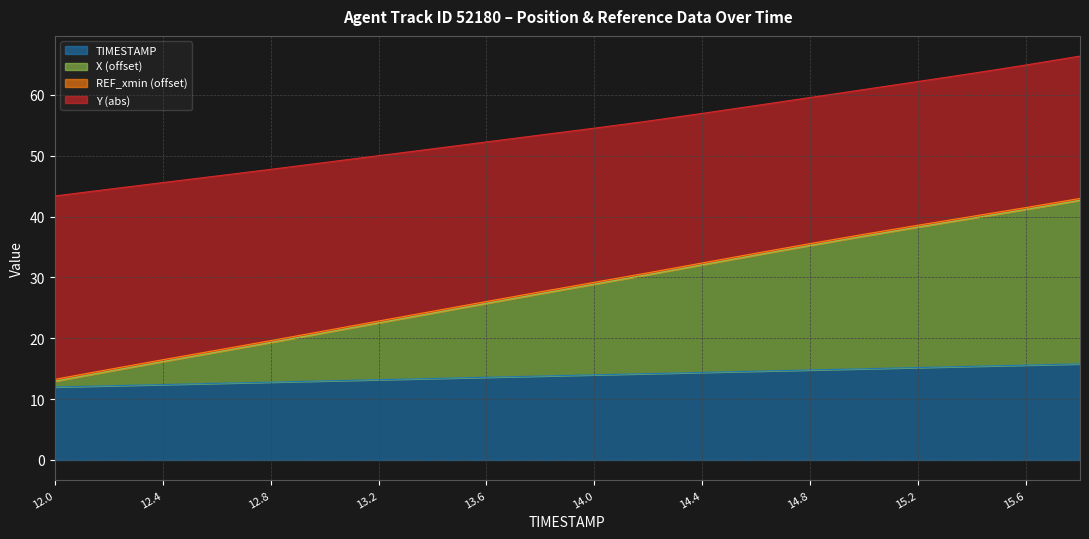

At which category is the sum across all series the highest?

15.8